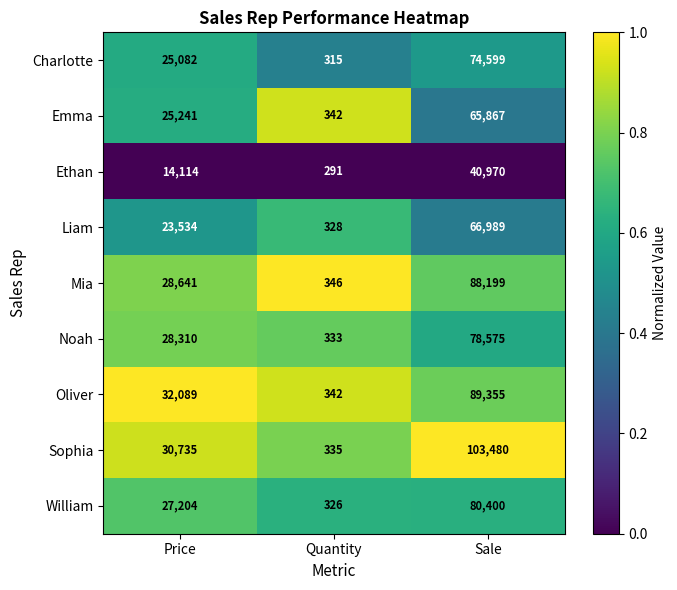

List the series in order of their peak value, highest first.

Sophia, Oliver, Mia, William, Noah, Charlotte, Liam, Emma, Ethan